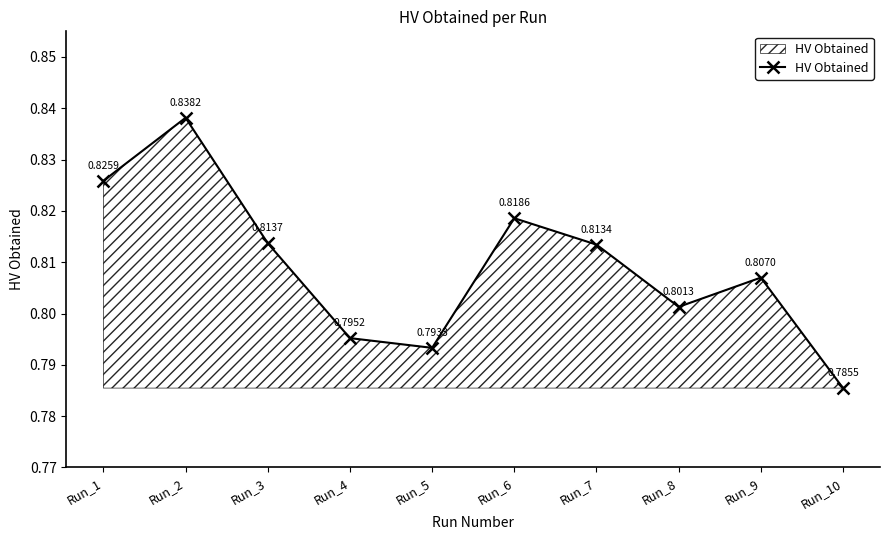

The chart shows a value of 0.8 at Run_9. True or false?

True